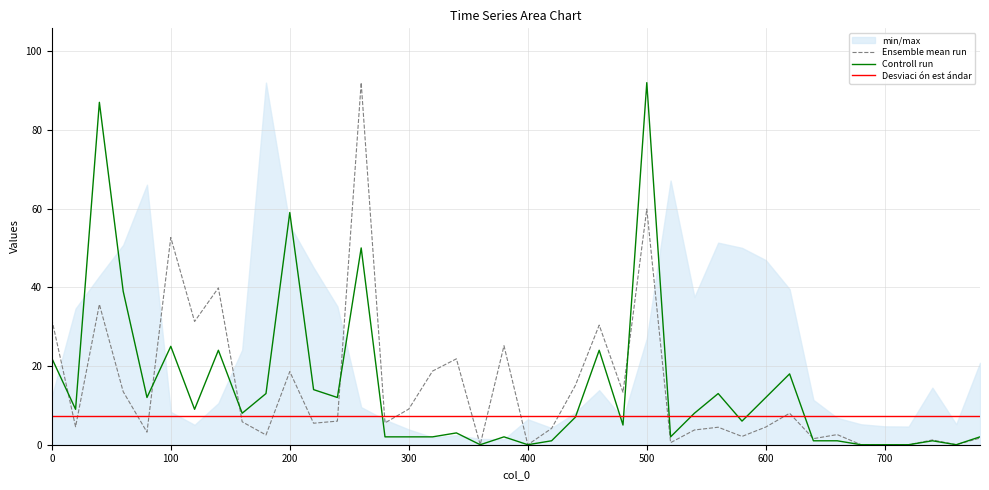

The value of Desviaci ón est ándar at 38 is 2.6. True or false?

False